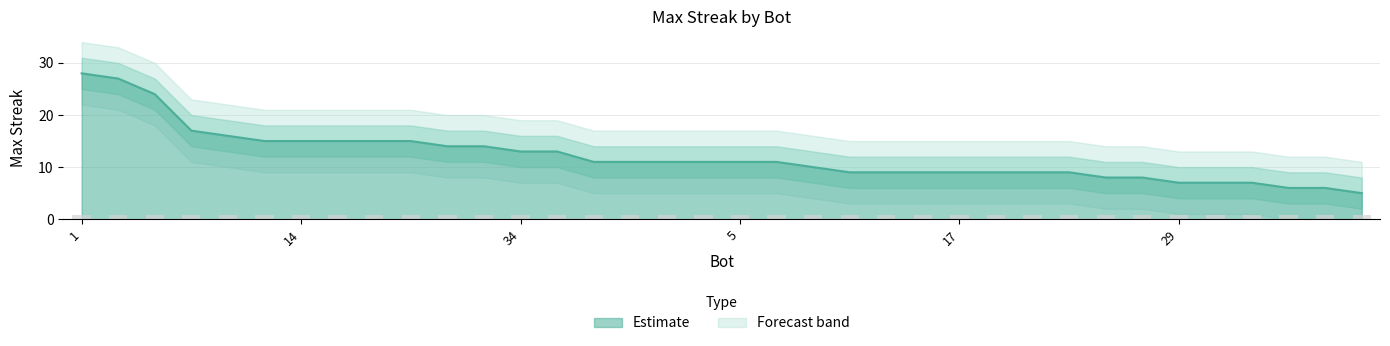

The chart shows a value of 15 at 26. True or false?

True